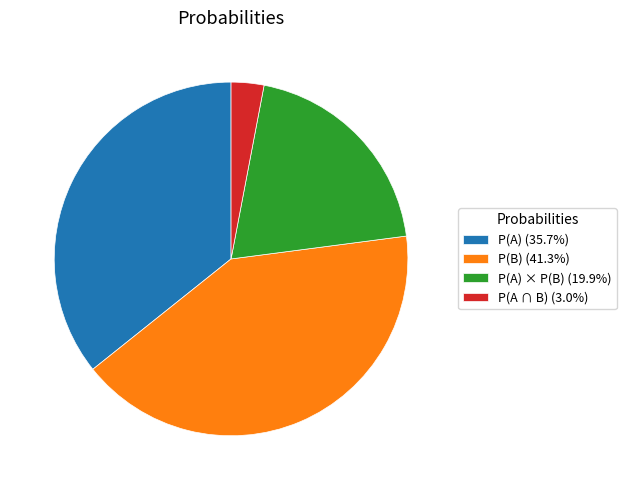

Do P(A ∩ B) (3.0%) and P(A) (35.7%) together represent more than half of the pie?

No